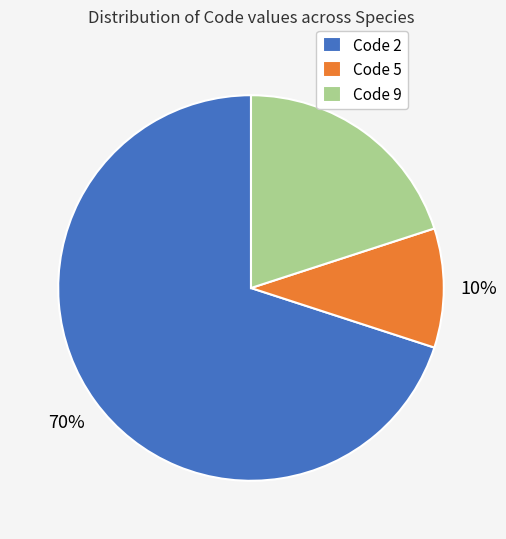

How many slices are in this pie chart?

3